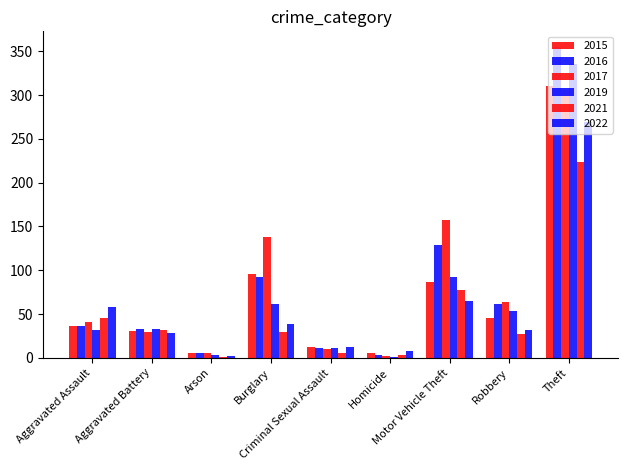

Reading left to right, extract all data points from this chart.

2015: 36	31	5	96	12	6	86	46	310
2016: 36	33	6	92	11	3	129	61	355
2017: 41	30	5	138	10	2	157	64	306
2019: 32	33	3	62	11	1	92	53	335
2021: 45	32	1	30	6	3	78	27	223
2022: 58	28	2	39	12	8	65	32	269